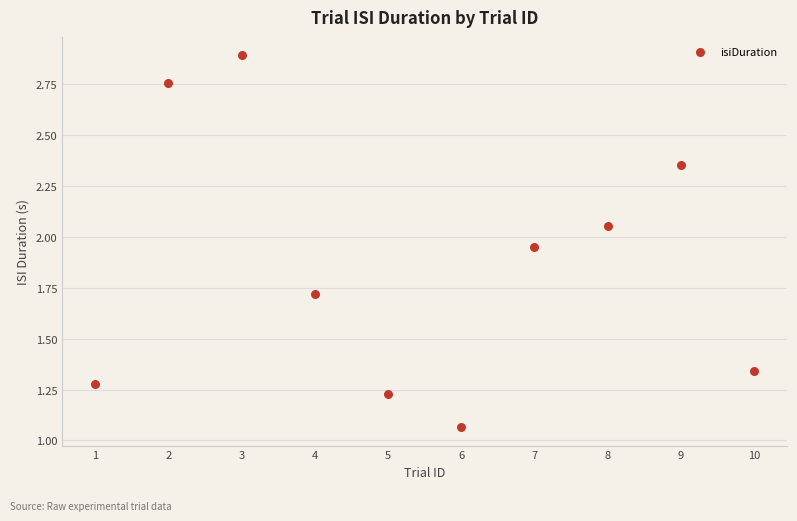

What is the average X value?

5.5